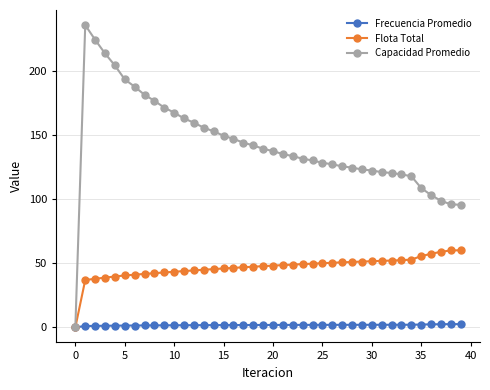

List the series in order of their peak value, lowest first.

Frecuencia Promedio, Flota Total, Capacidad Promedio